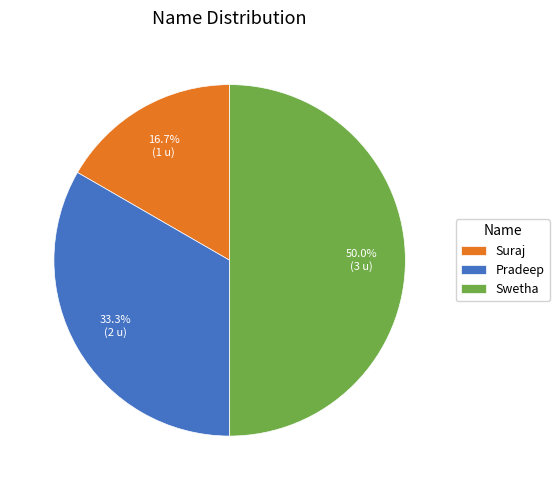

Approximately how many times larger is the value at Pradeep compared to Suraj?

2.0